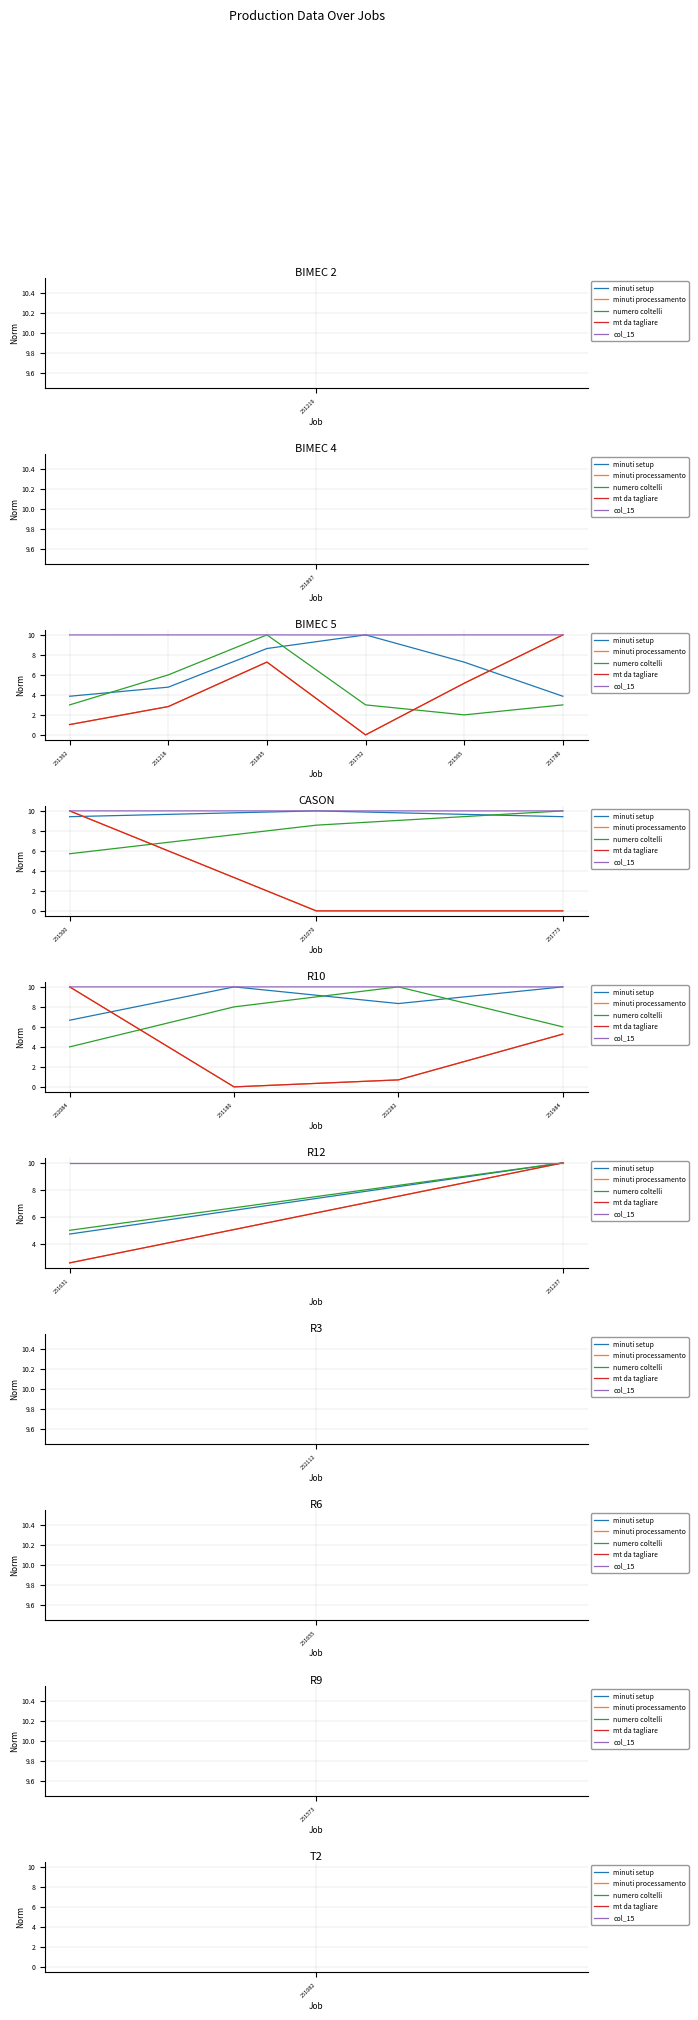

Which series has the largest range (max minus min)?

mt da tagliare